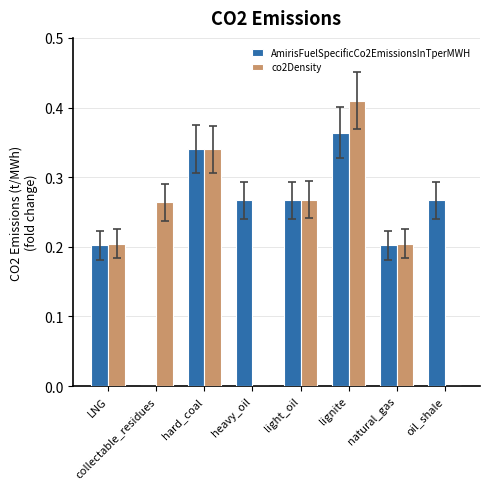

How many values in AmirisFuelSpecificCo2EmissionsInTperMWH are above zero?

7